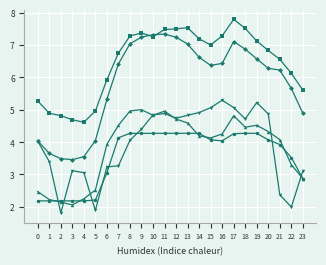

What is the total value across all series at 12?

28.5